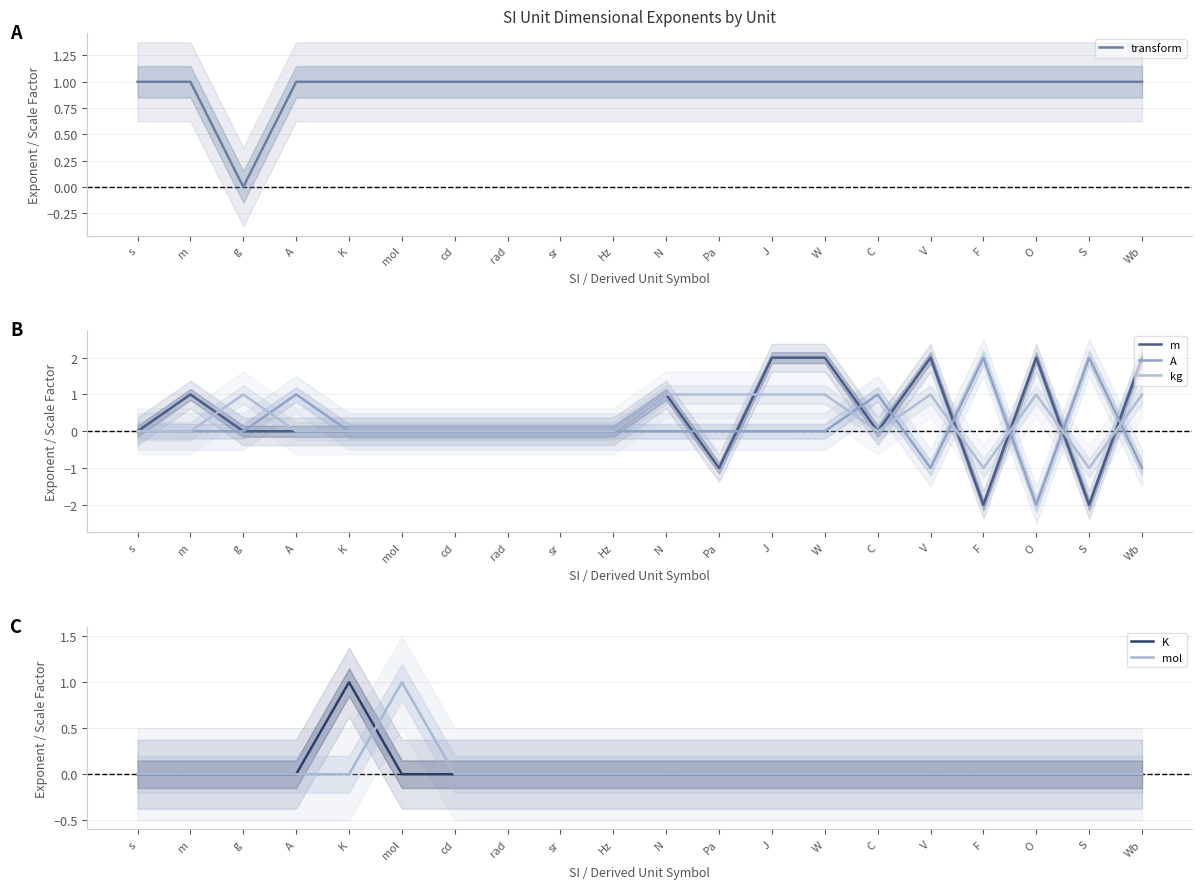

True or false: m has a value of -1.5 at rad.

False